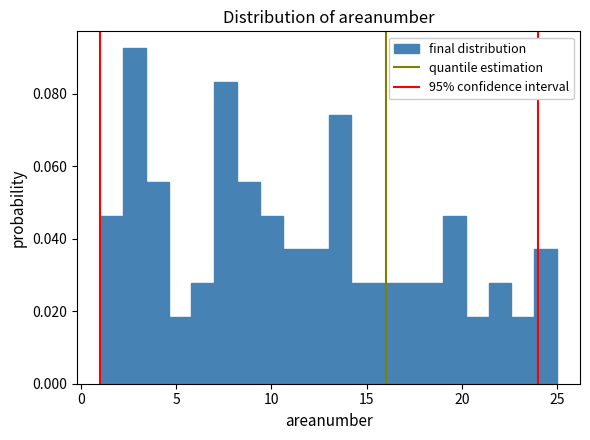

Read against the x-axis, roughly where is the centre of the tallest bar?

3.0